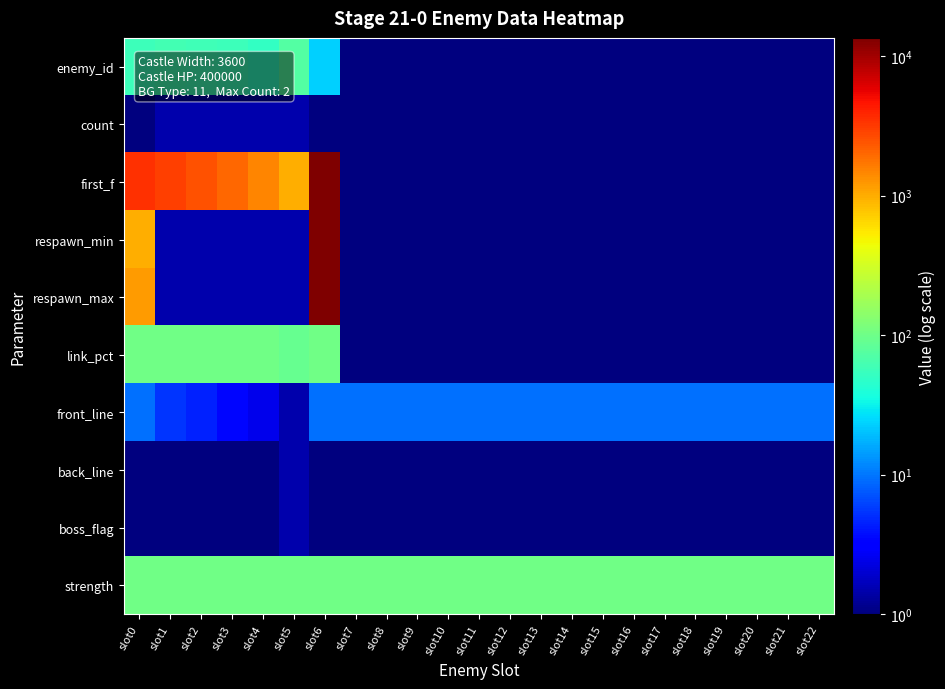

Reading left to right, transcribe all the data shown in this chart.

enemy_id: slot0=56.5	slot1=61.5	slot2=58.5	slot3=56.5	slot4=49.5	slot5=73.5	slot6=23.5	slot7=0.5	slot8=0.5	slot9=0.5	slot10=0.5	slot11=0.5	slot12=0.5	slot13=0.5	slot14=0.5	slot15=0.5	slot16=0.5	slot17=0.5	slot18=0.5	slot19=0.5	slot20=0.5	slot21=0.5	slot22=0.5
count: slot0=0.5	slot1=1.5	slot2=1.5	slot3=1.5	slot4=1.5	slot5=1.5	slot6=0.5	slot7=0.5	slot8=0.5	slot9=0.5	slot10=0.5	slot11=0.5	slot12=0.5	slot13=0.5	slot14=0.5	slot15=0.5	slot16=0.5	slot17=0.5	slot18=0.5	slot19=0.5	slot20=0.5	slot21=0.5	slot22=0.5
first_f: slot0=3500.5	slot1=3000.5	slot2=2500.5	slot3=2000.5	slot4=1500.5	slot5=1000.5	slot6=13500.5	slot7=0.5	slot8=0.5	slot9=0.5	slot10=0.5	slot11=0.5	slot12=0.5	slot13=0.5	slot14=0.5	slot15=0.5	slot16=0.5	slot17=0.5	slot18=0.5	slot19=0.5	slot20=0.5	slot21=0.5	slot22=0.5
respawn_min: slot0=1000.5	slot1=1.5	slot2=1.5	slot3=1.5	slot4=1.5	slot5=1.5	slot6=13500.5	slot7=0.5	slot8=0.5	slot9=0.5	slot10=0.5	slot11=0.5	slot12=0.5	slot13=0.5	slot14=0.5	slot15=0.5	slot16=0.5	slot17=0.5	slot18=0.5	slot19=0.5	slot20=0.5	slot21=0.5	slot22=0.5
respawn_max: slot0=1200.5	slot1=1.5	slot2=1.5	slot3=1.5	slot4=1.5	slot5=1.5	slot6=13500.5	slot7=0.5	slot8=0.5	slot9=0.5	slot10=0.5	slot11=0.5	slot12=0.5	slot13=0.5	slot14=0.5	slot15=0.5	slot16=0.5	slot17=0.5	slot18=0.5	slot19=0.5	slot20=0.5	slot21=0.5	slot22=0.5
link_pct: slot0=100.5	slot1=100.5	slot2=100.5	slot3=100.5	slot4=100.5	slot5=90.5	slot6=100.5	slot7=0.5	slot8=0.5	slot9=0.5	slot10=0.5	slot11=0.5	slot12=0.5	slot13=0.5	slot14=0.5	slot15=0.5	slot16=0.5	slot17=0.5	slot18=0.5	slot19=0.5	slot20=0.5	slot21=0.5	slot22=0.5
front_line: slot0=9.5	slot1=5.5	slot2=4.5	slot3=3.5	slot4=2.5	slot5=1.5	slot6=9.5	slot7=9.5	slot8=9.5	slot9=9.5	slot10=9.5	slot11=9.5	slot12=9.5	slot13=9.5	slot14=9.5	slot15=9.5	slot16=9.5	slot17=9.5	slot18=9.5	slot19=9.5	slot20=9.5	slot21=9.5	slot22=9.5
back_line: slot0=0.5	slot1=0.5	slot2=0.5	slot3=0.5	slot4=0.5	slot5=1.5	slot6=0.5	slot7=0.5	slot8=0.5	slot9=0.5	slot10=0.5	slot11=0.5	slot12=0.5	slot13=0.5	slot14=0.5	slot15=0.5	slot16=0.5	slot17=0.5	slot18=0.5	slot19=0.5	slot20=0.5	slot21=0.5	slot22=0.5
boss_flag: slot0=0.5	slot1=0.5	slot2=0.5	slot3=0.5	slot4=0.5	slot5=1.5	slot6=0.5	slot7=0.5	slot8=0.5	slot9=0.5	slot10=0.5	slot11=0.5	slot12=0.5	slot13=0.5	slot14=0.5	slot15=0.5	slot16=0.5	slot17=0.5	slot18=0.5	slot19=0.5	slot20=0.5	slot21=0.5	slot22=0.5
strength: slot0=100.5	slot1=100.5	slot2=100.5	slot3=100.5	slot4=100.5	slot5=100.5	slot6=100.5	slot7=100.5	slot8=100.5	slot9=100.5	slot10=100.5	slot11=100.5	slot12=100.5	slot13=100.5	slot14=100.5	slot15=100.5	slot16=100.5	slot17=100.5	slot18=100.5	slot19=100.5	slot20=100.5	slot21=100.5	slot22=100.5